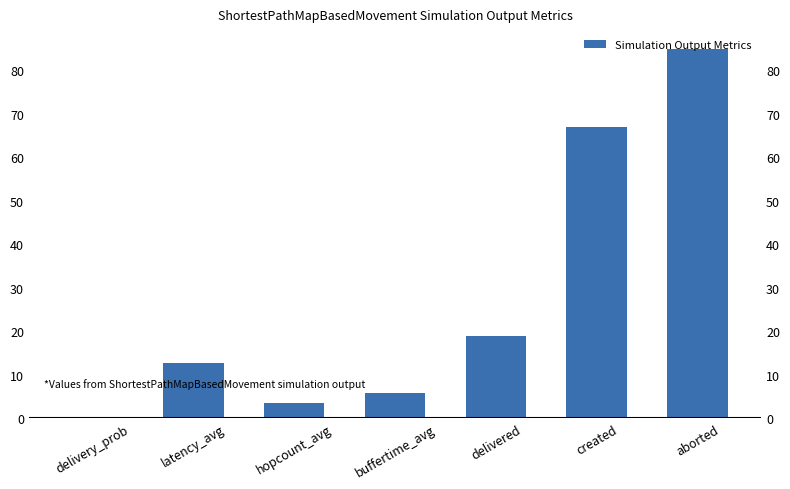

List the labels in order of value, largest first.

aborted, created, delivered, latency_avg, buffertime_avg, hopcount_avg, delivery_prob